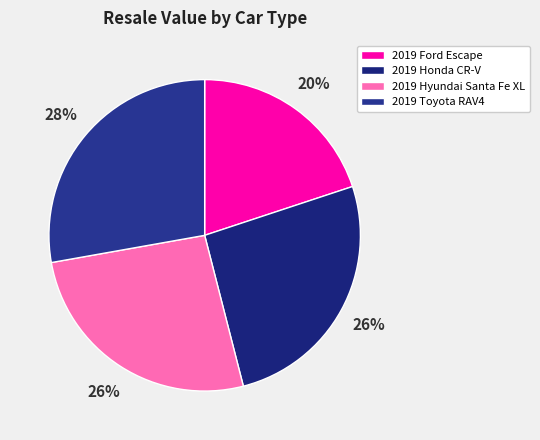

Count the number of slices in the pie.

4